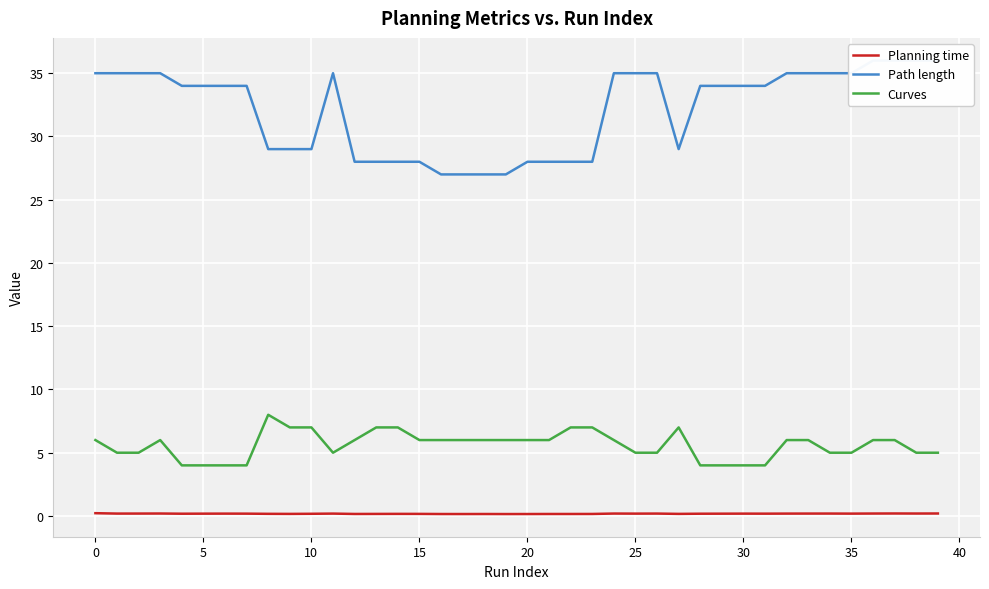

What are all the series names shown in the legend?

Planning time, Path length, Curves